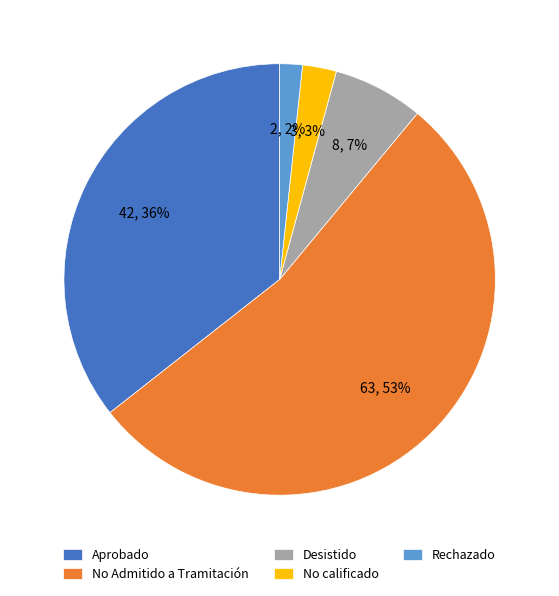

Count the number of slices in the pie.

5